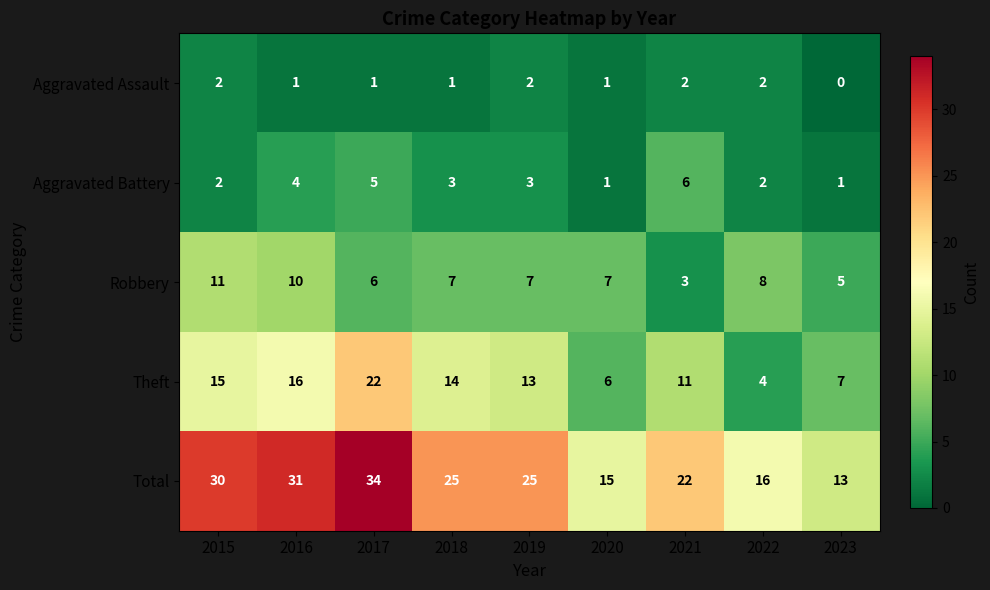

Rank the categories by Theft value from lowest to highest.

2022, 2020, 2023, 2021, 2019, 2018, 2015, 2016, 2017